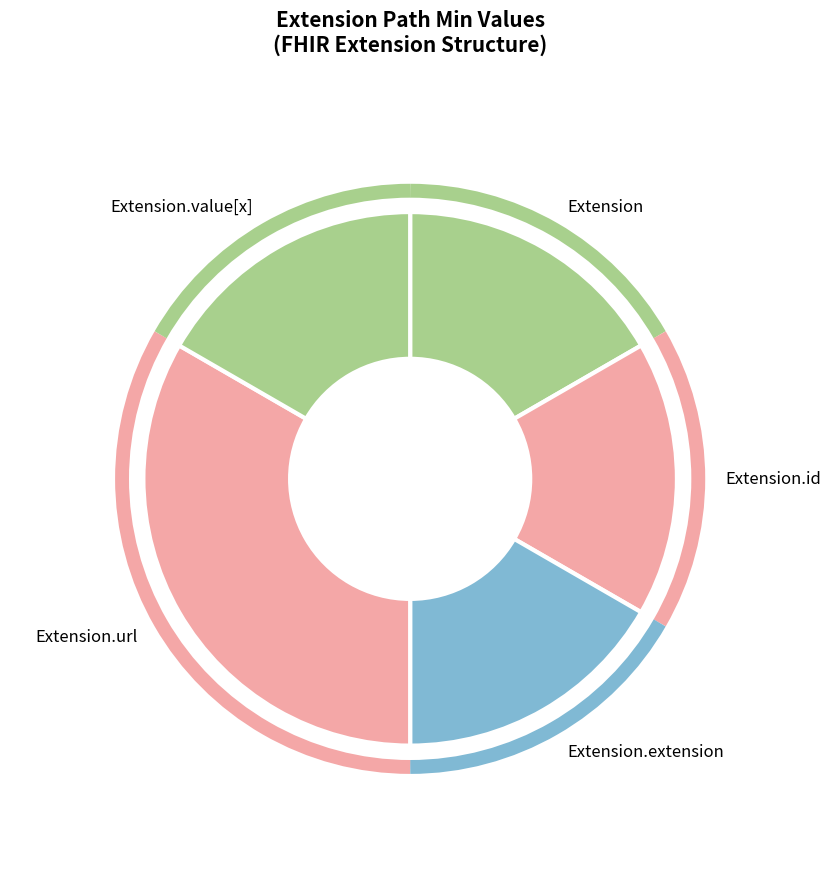

Which category has the biggest portion of the pie?

Extension.url